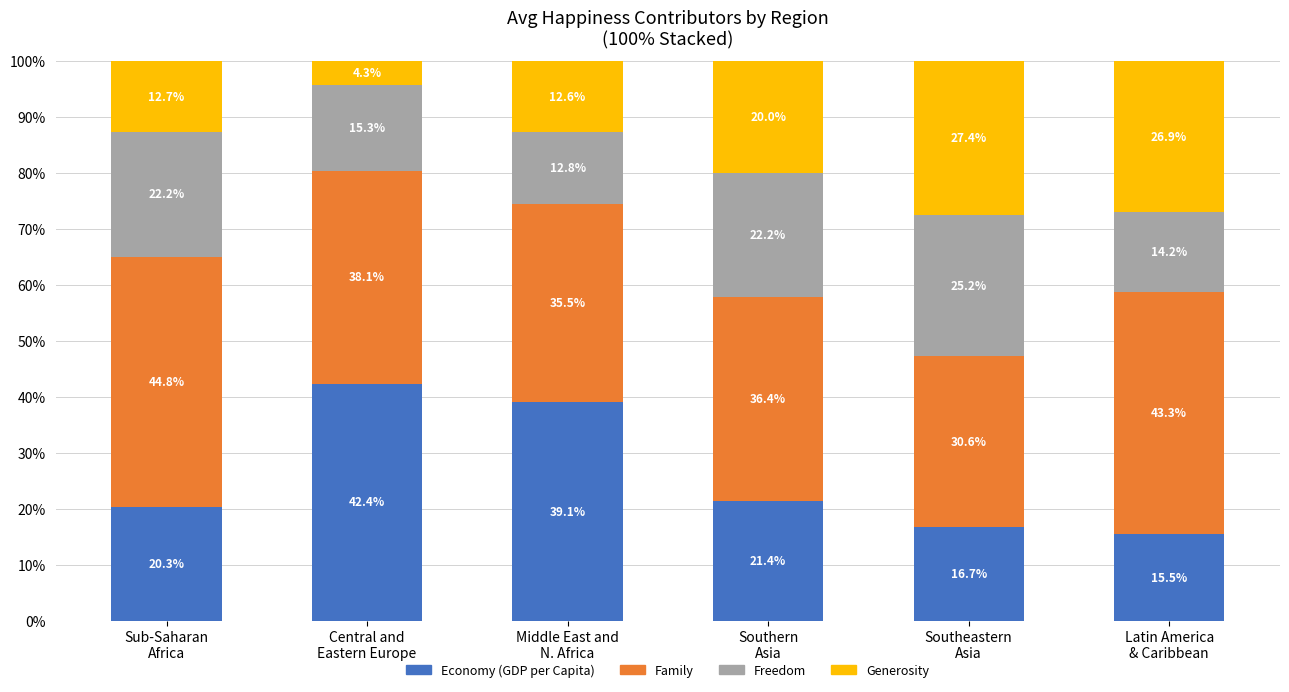

How many data points in Economy (GDP per Capita) are less than 21?

3